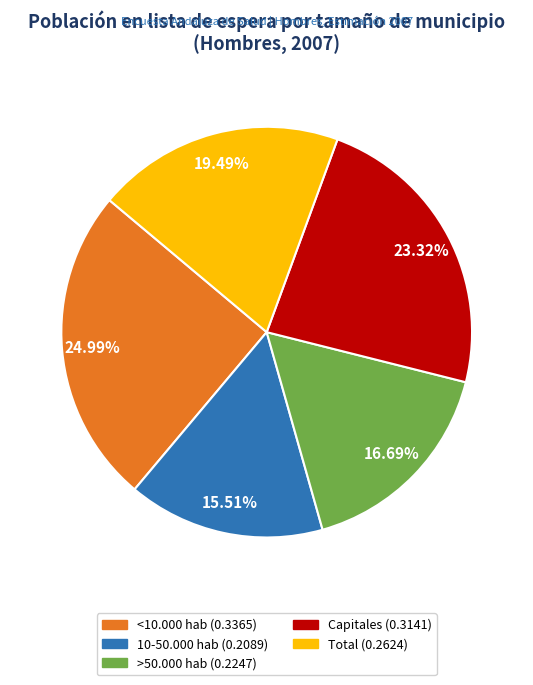

The 10-50.000 hab slice represents 28% of the pie. True or false?

False